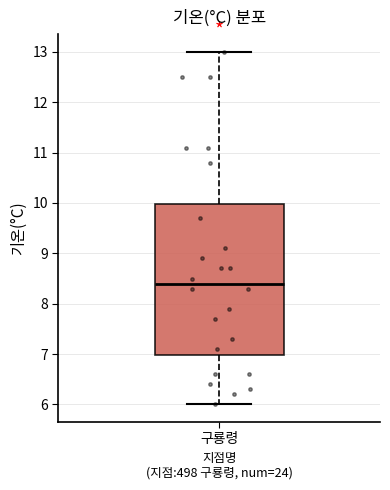

Transcribe this box plot: give where the median line is, the range the box spans, and where the two whiskers end, as read against the y-axis. The values are not printed on the chart, so give them approximately, as read against the axis.

median 8.4, box 7.0 to 10.0, whiskers 6.0 to 13.0